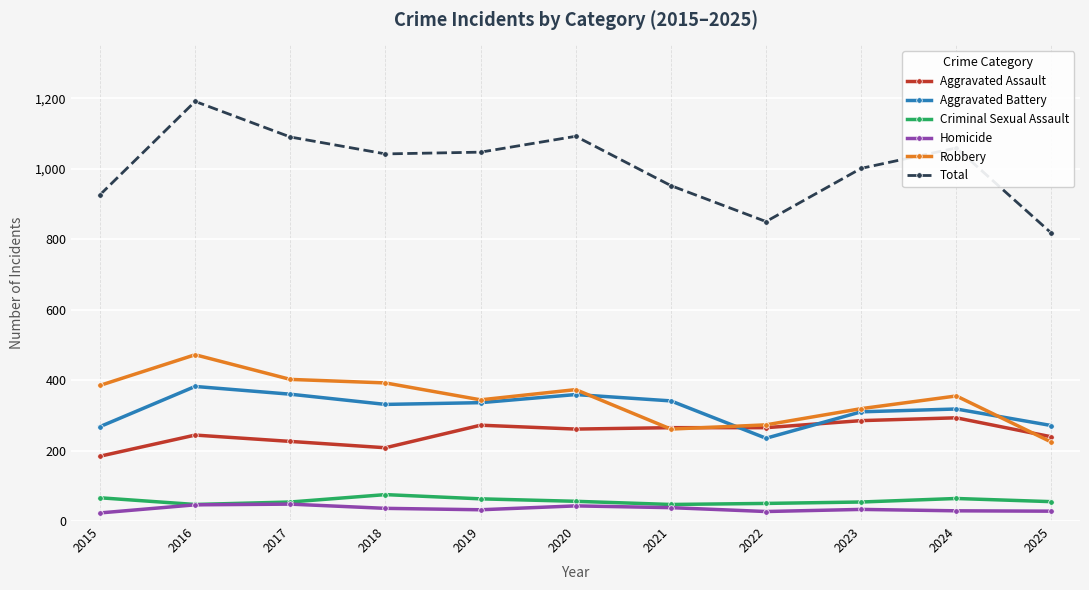

At which category does the chart reach its peak across all series?

2016